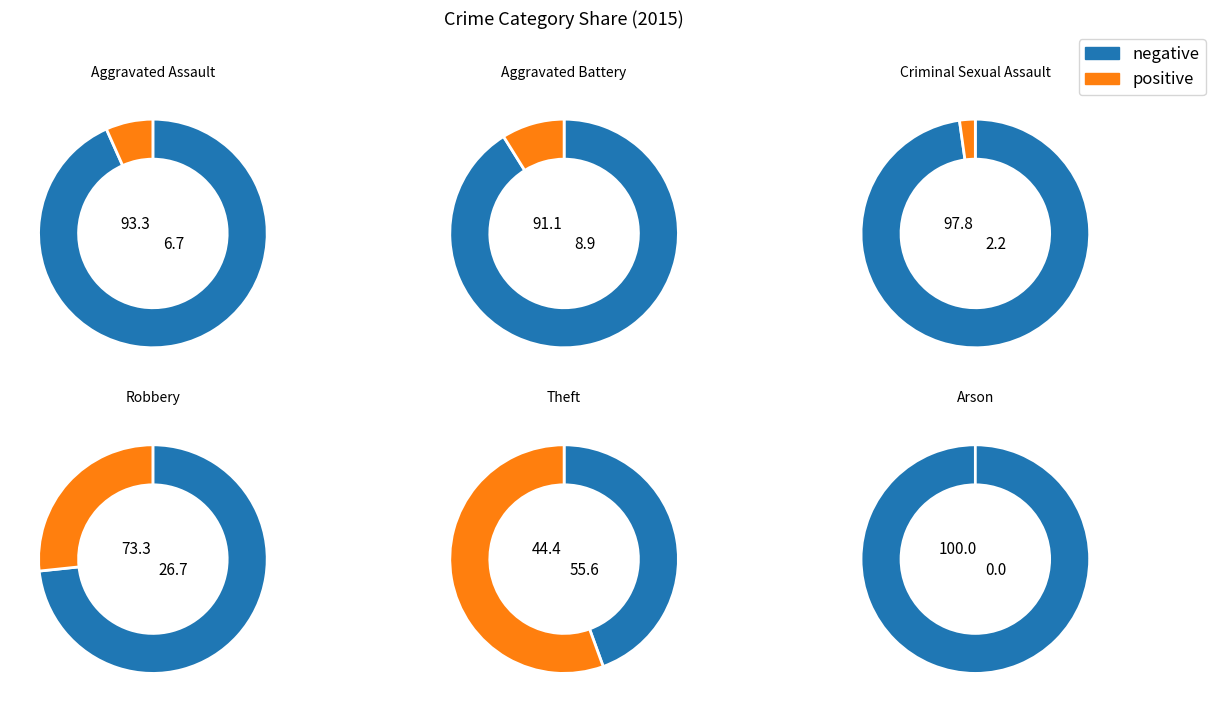

Is Theft the majority of the pie?

Yes